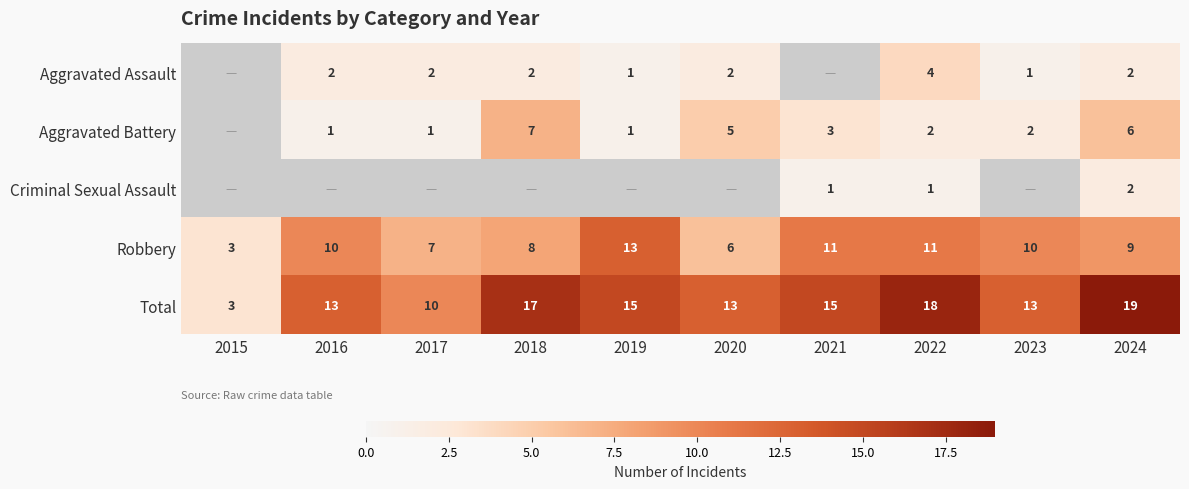

True or false: Aggravated Battery has a value of 3 at 2022.

False